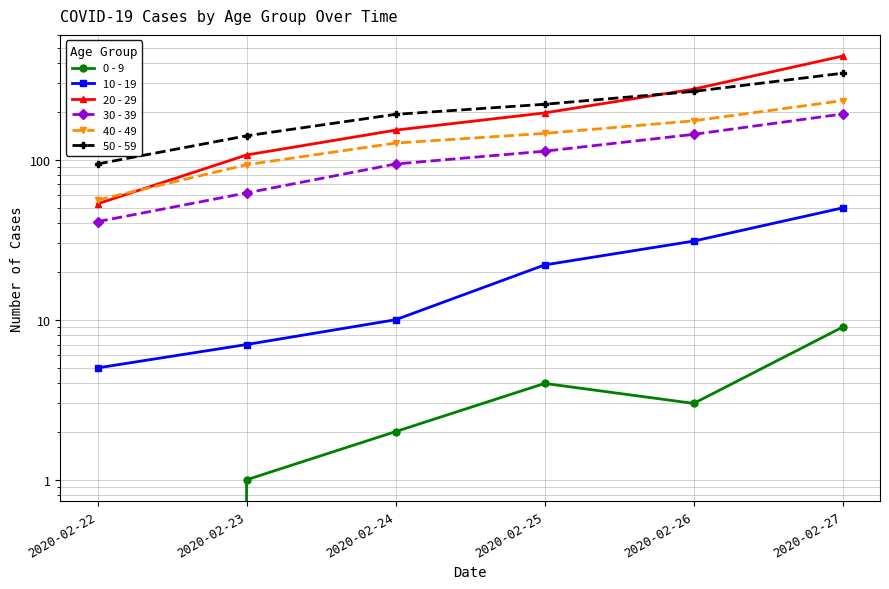

True or false: 20 - 29 has more than 0 points higher than both neighbors.

False